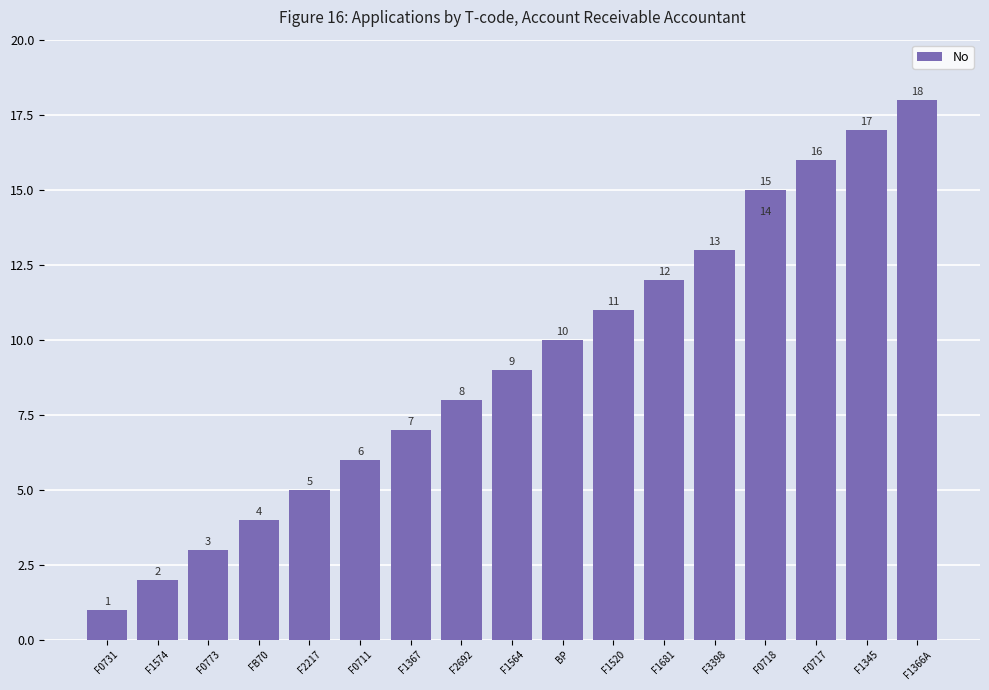

How many data points does each series have?

18